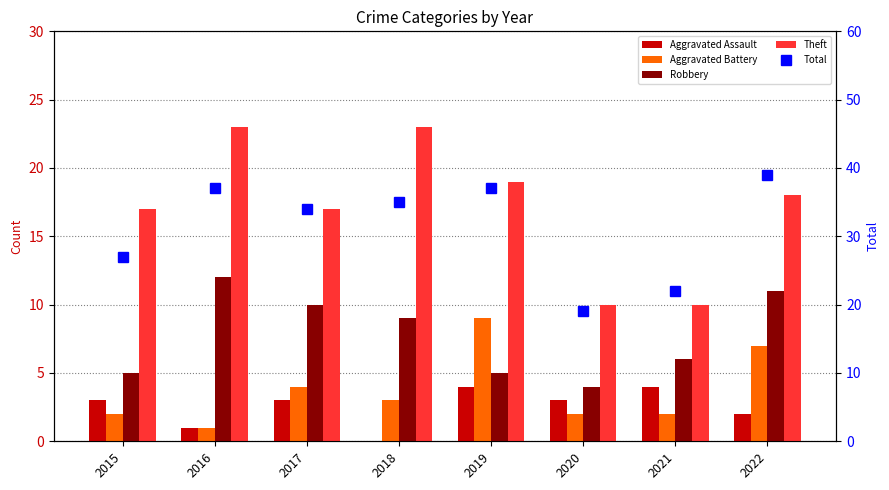

Which series has the largest total across all categories?

Total